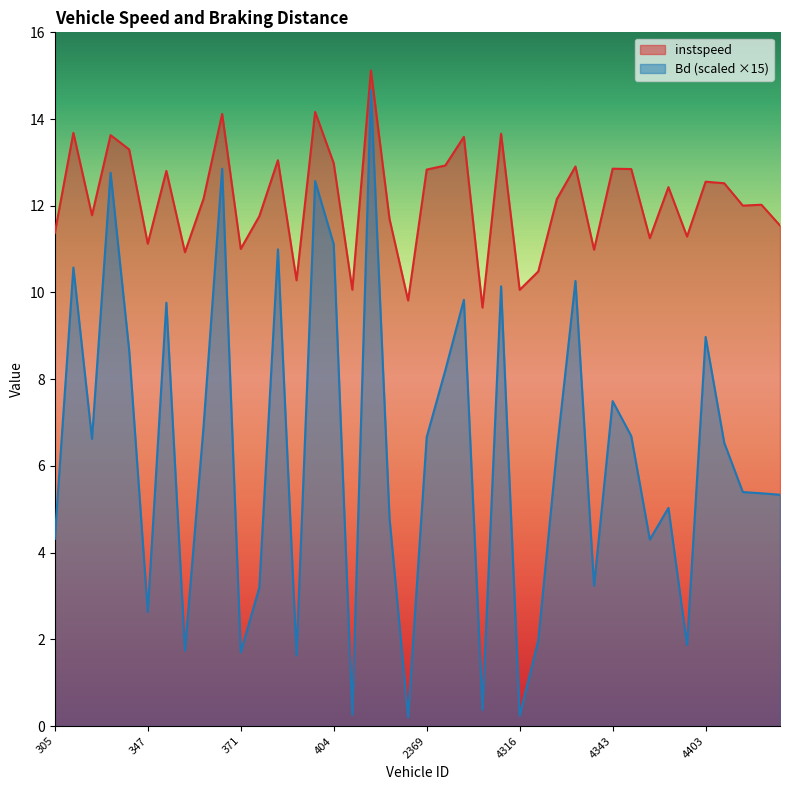

At which label does Bd reach its minimum?

2358